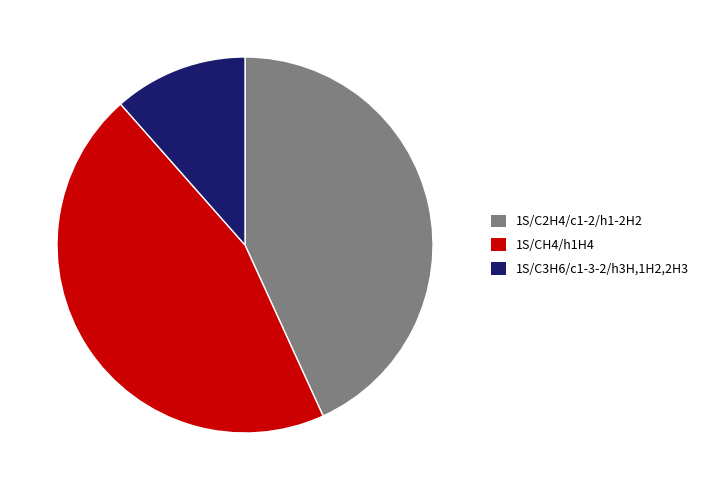

Does 1S/C2H4/c1-2/h1-2H2 account for over 50% of the chart?

No